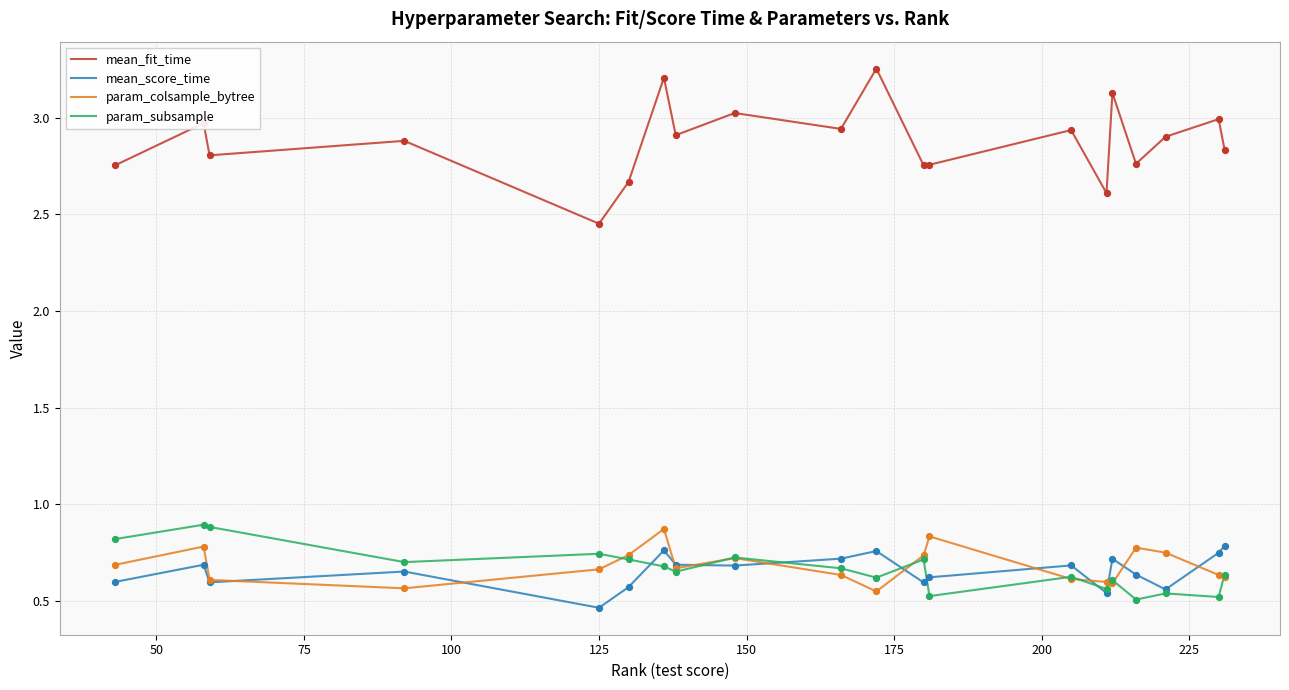

Which series has the largest range (max minus min)?

mean_fit_time